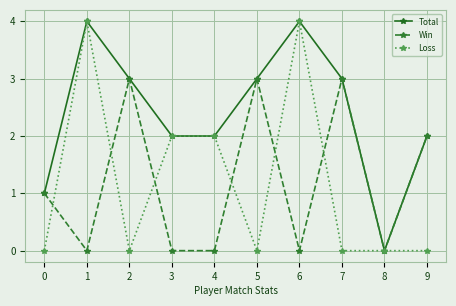

After their last crossing, which series has the higher values: Loss or Win?

Win